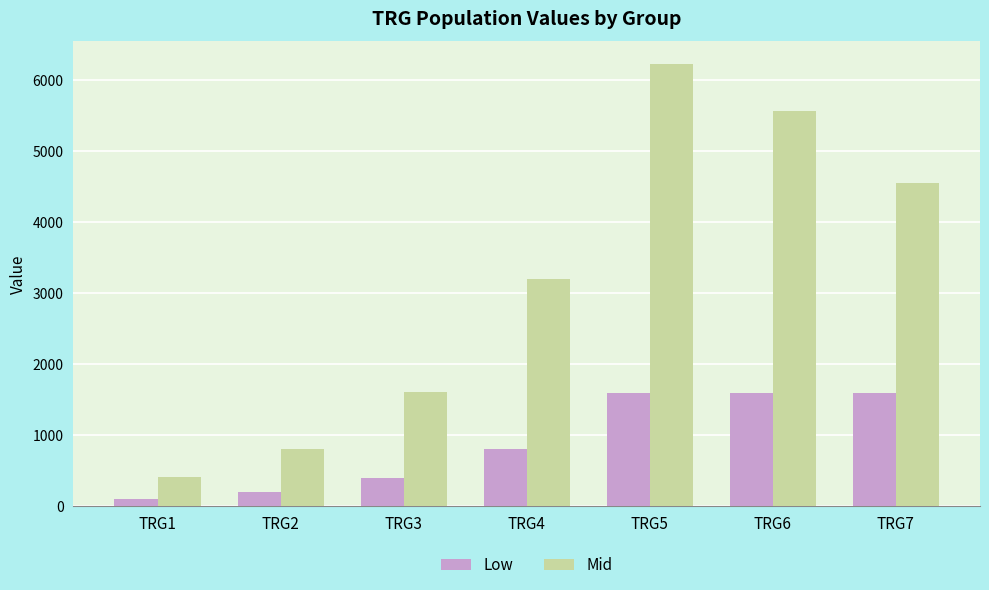

What is the difference between the Low values at TRG3 and TRG1?

299.9